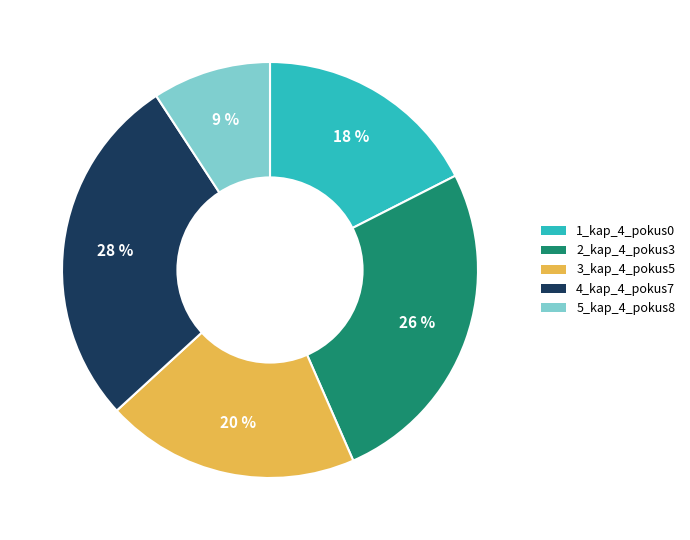

To the nearest percent, what is the average slice percentage?

20%